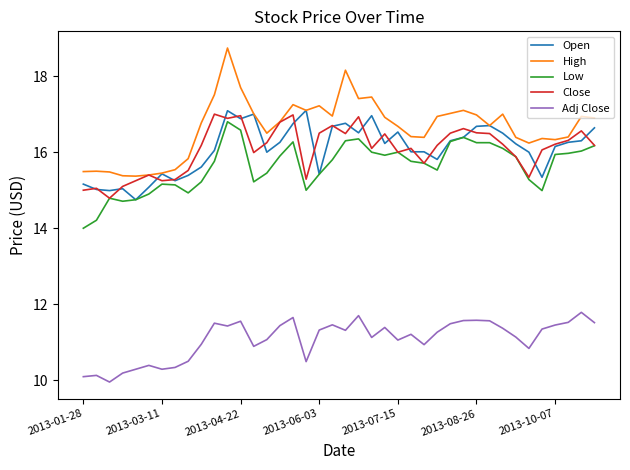

Which series has the widest spread of values?

High